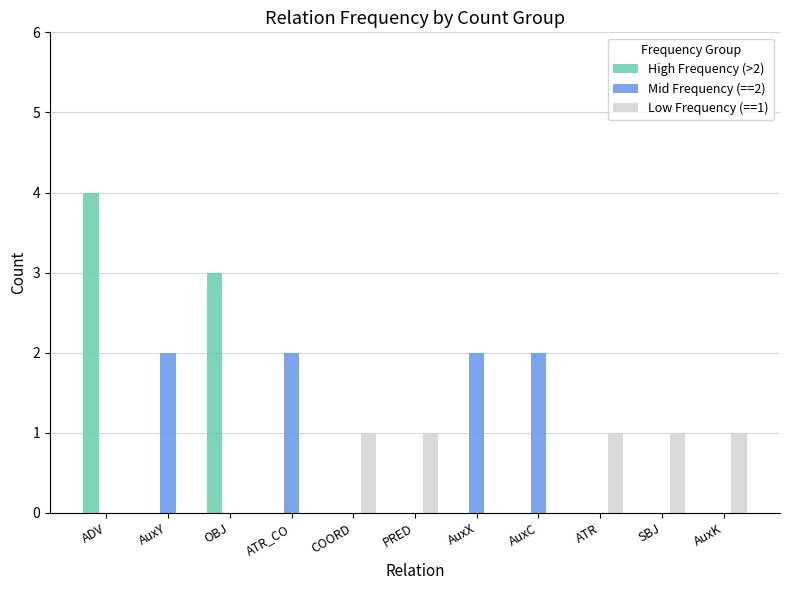

At which category is the sum across all series the highest?

ADV